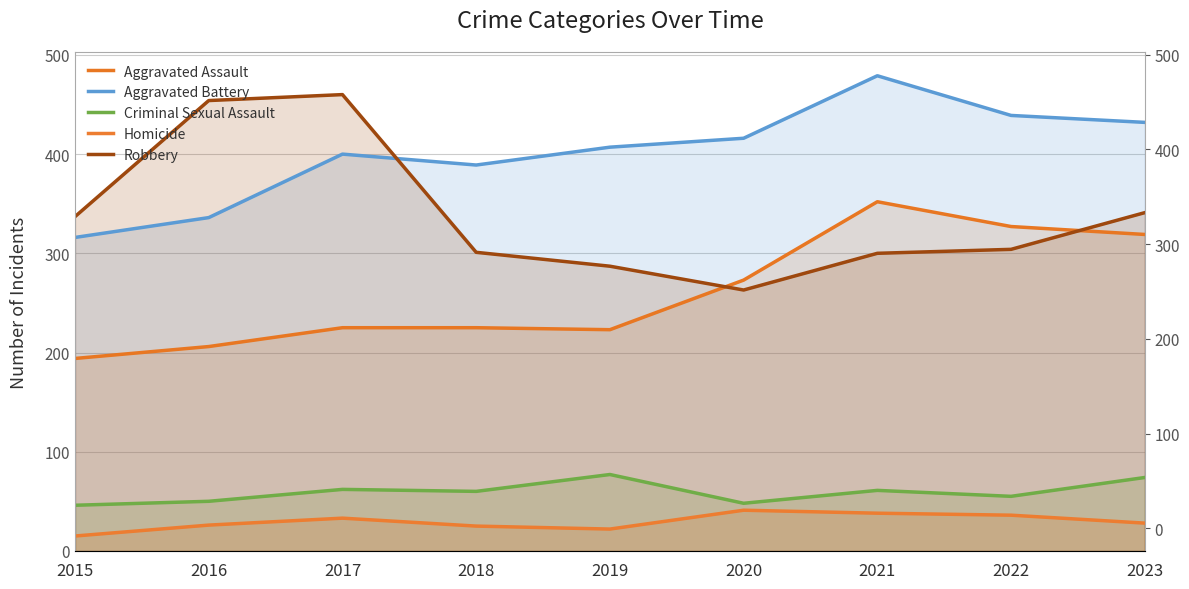

At which category does Aggravated Battery reach its first local valley?

2018